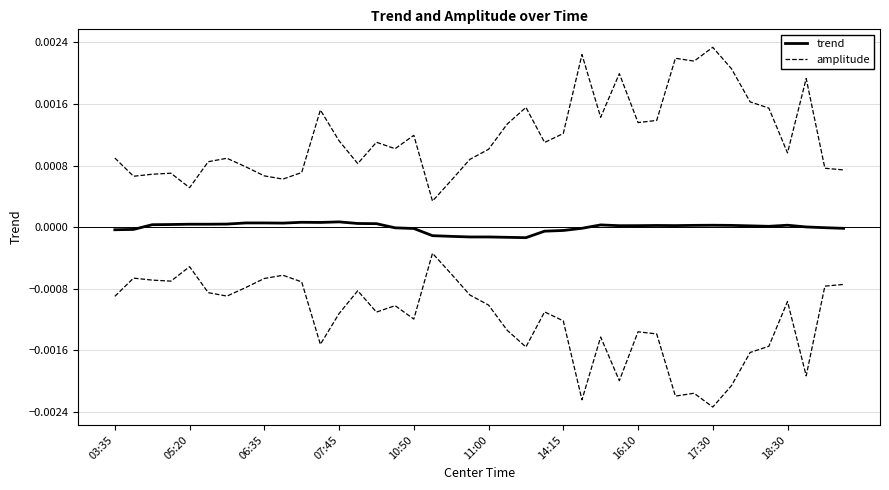

Is it true that amplitude equals 0.0 at 11:00?

False